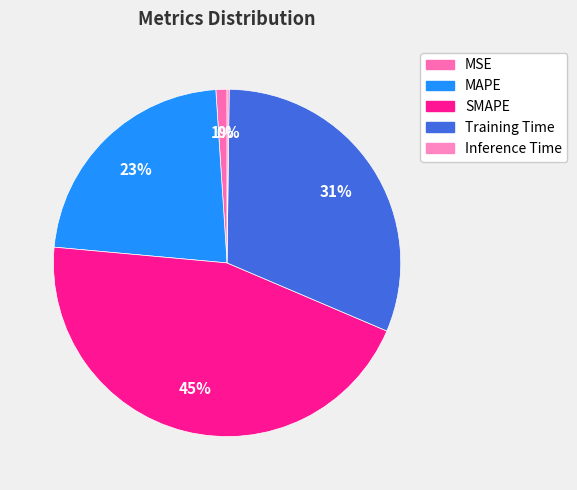

How many segments does this pie chart have?

5